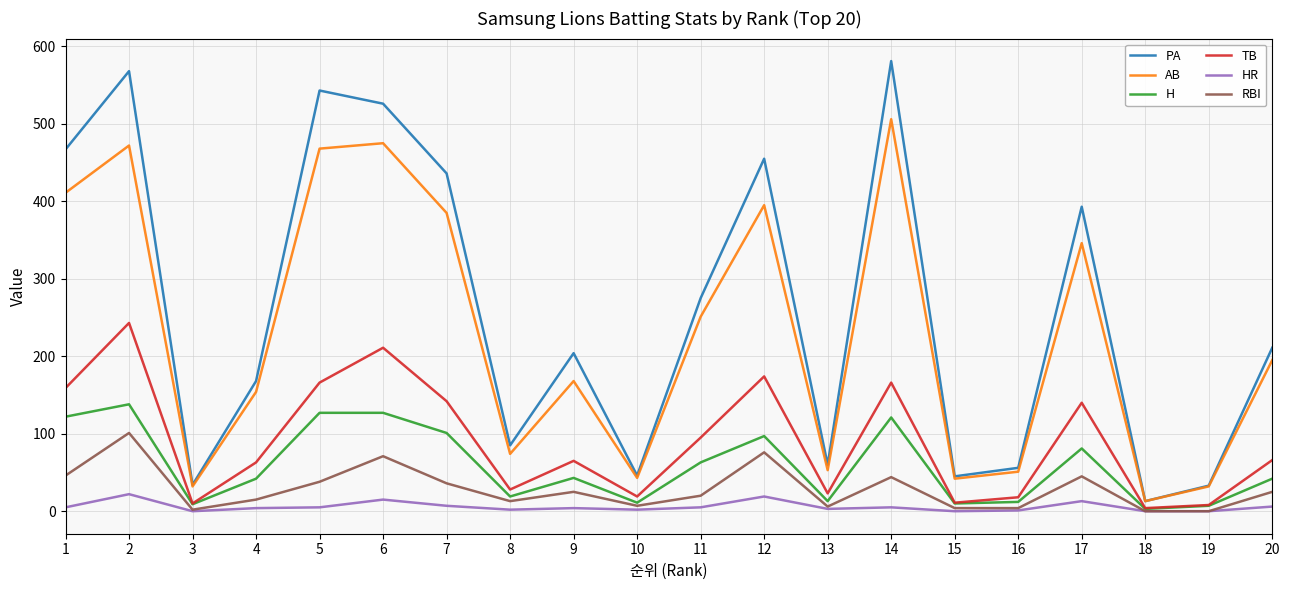

True or false: PA and RBI intersect in this chart.

False